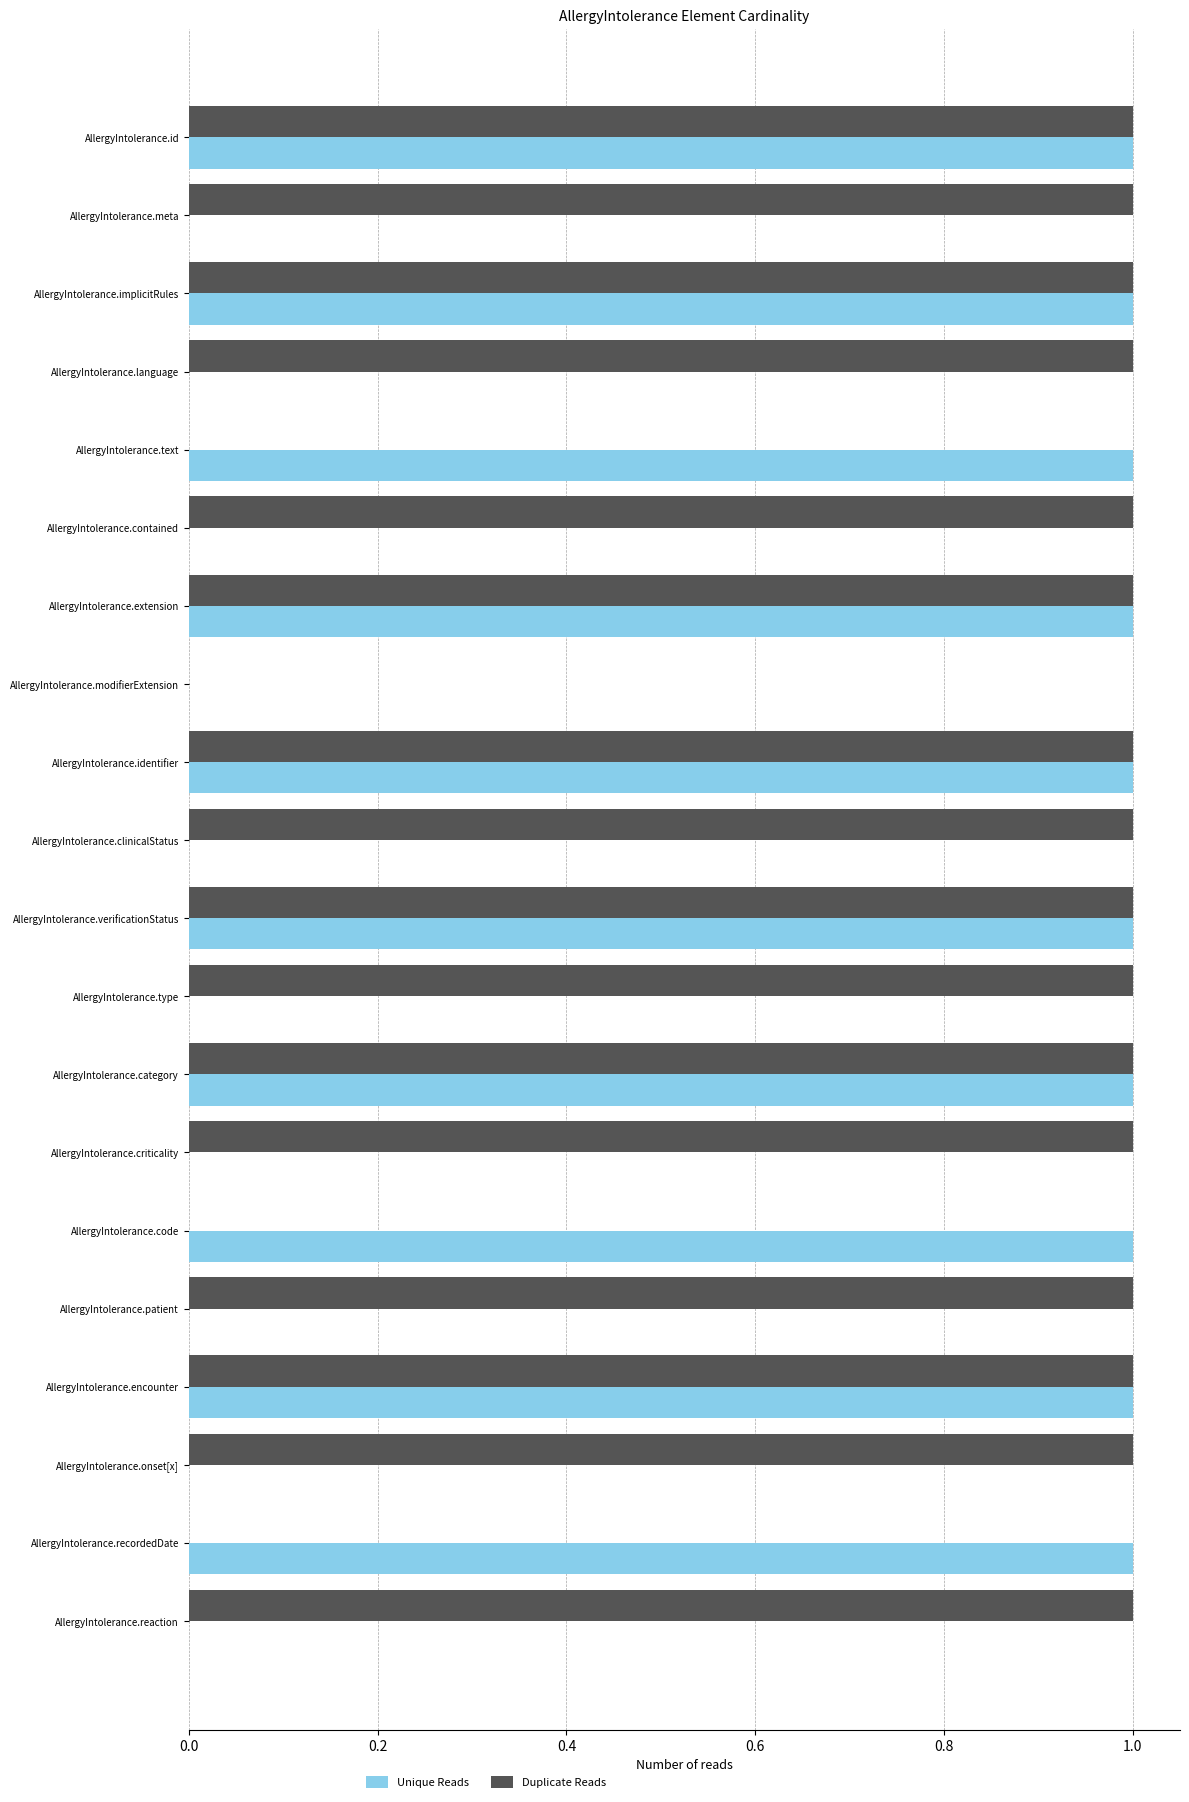

Between AllergyIntolerance.implicitRules and AllergyIntolerance.recordedDate, which series saw the biggest shift?

Duplicate Reads